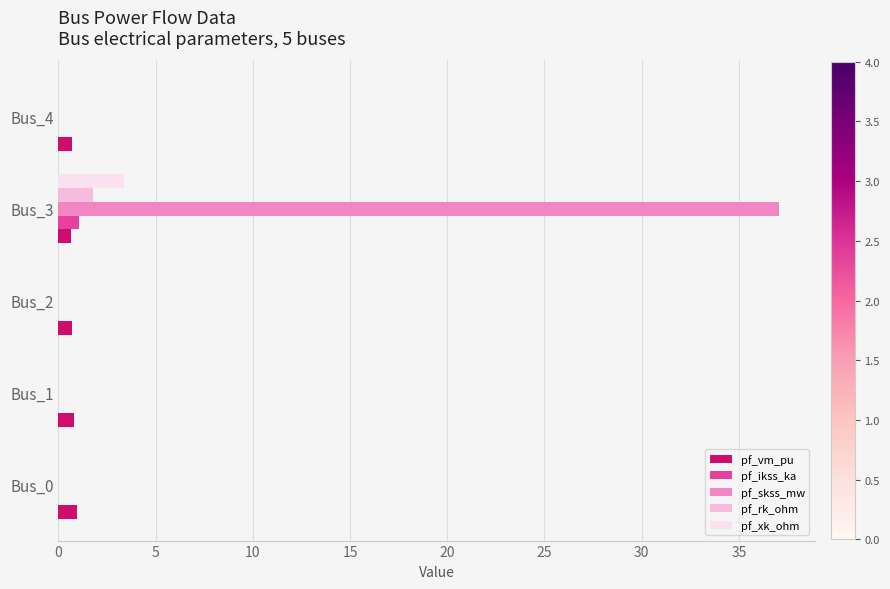

Is it true that pf_vm_pu equals 0.8 at Bus_1?

True